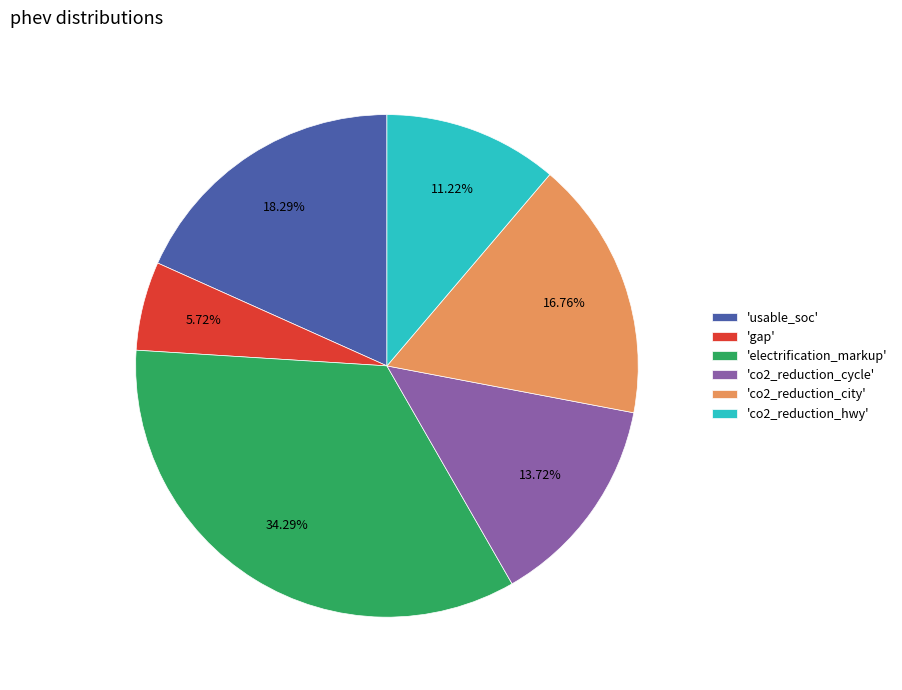

Is there any slice that represents more than half of the pie?

No